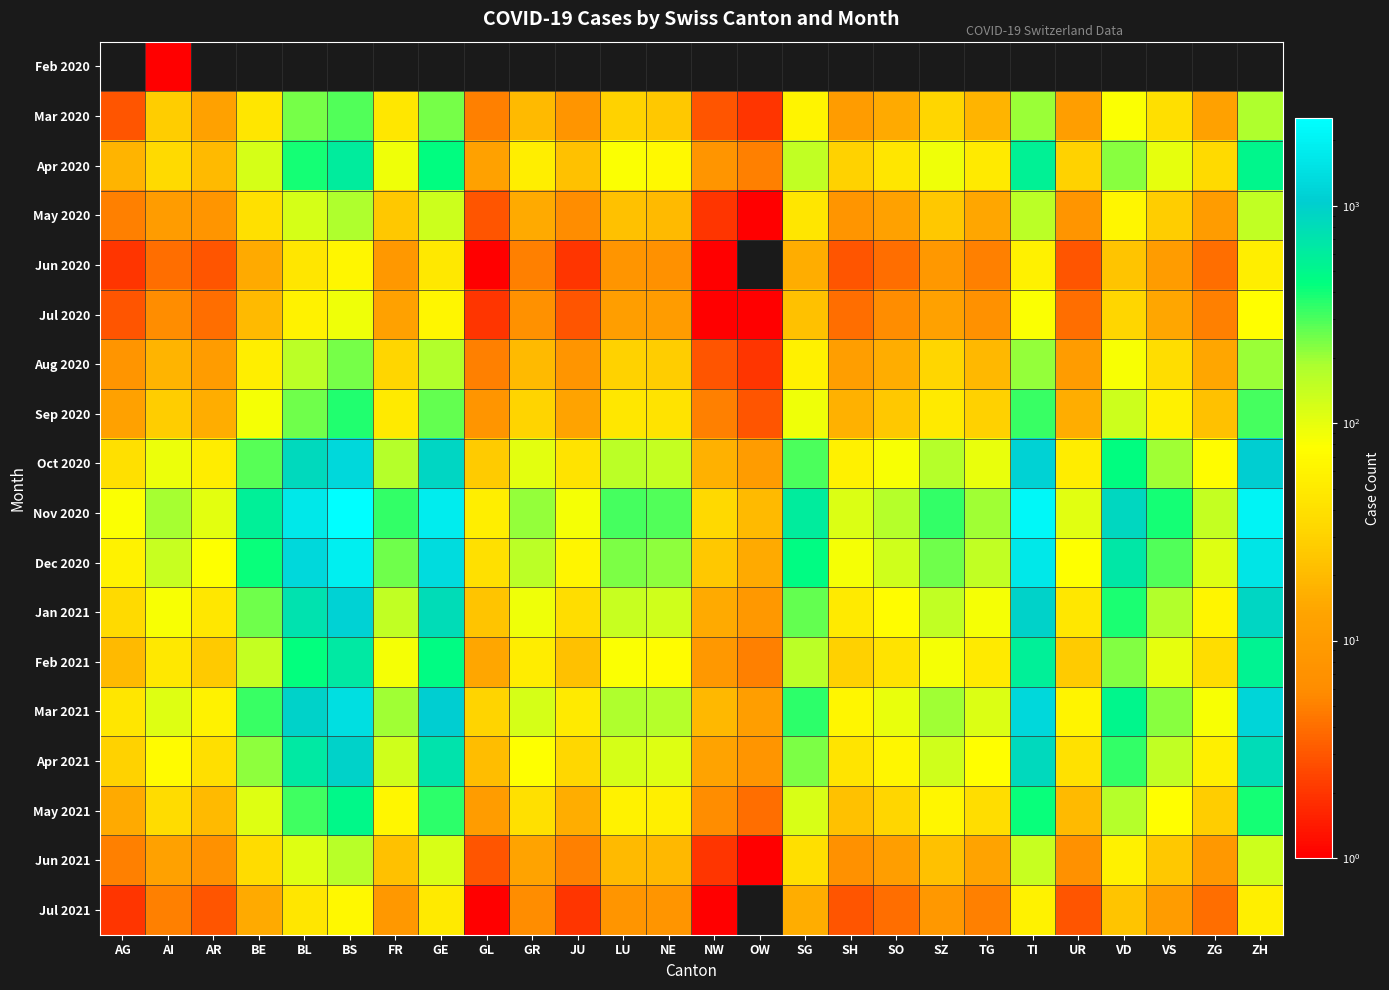

List the series in order of their peak value, lowest first.

Jun 2020, May 2020, Feb 2020, Jul 2021, Jul 2020, Jun 2021, Aug 2020, Mar 2020, Sep 2020, May 2021, Apr 2020, Feb 2021, Apr 2021, Jan 2021, Oct 2020, Mar 2021, Dec 2020, Nov 2020